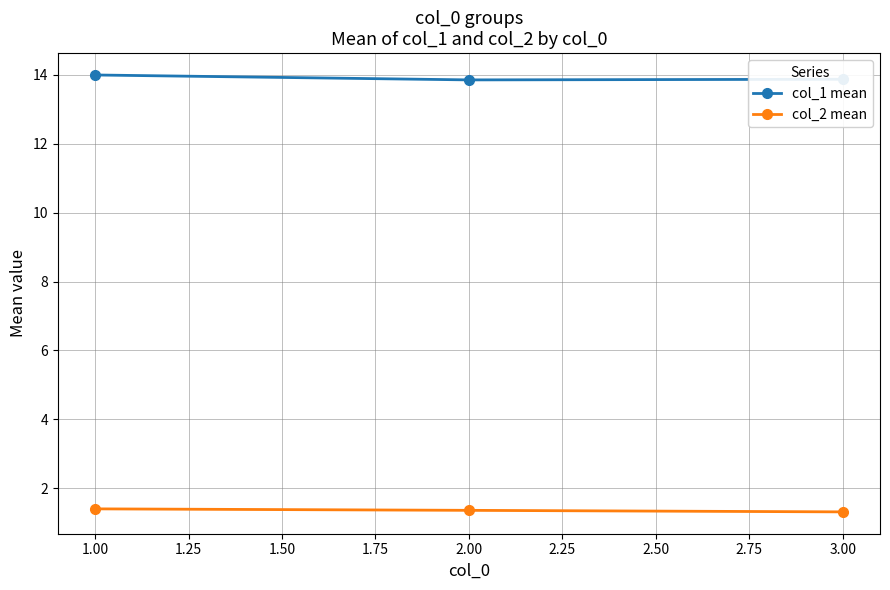

What is the spread (max minus min) of values at 3.00?

12.6